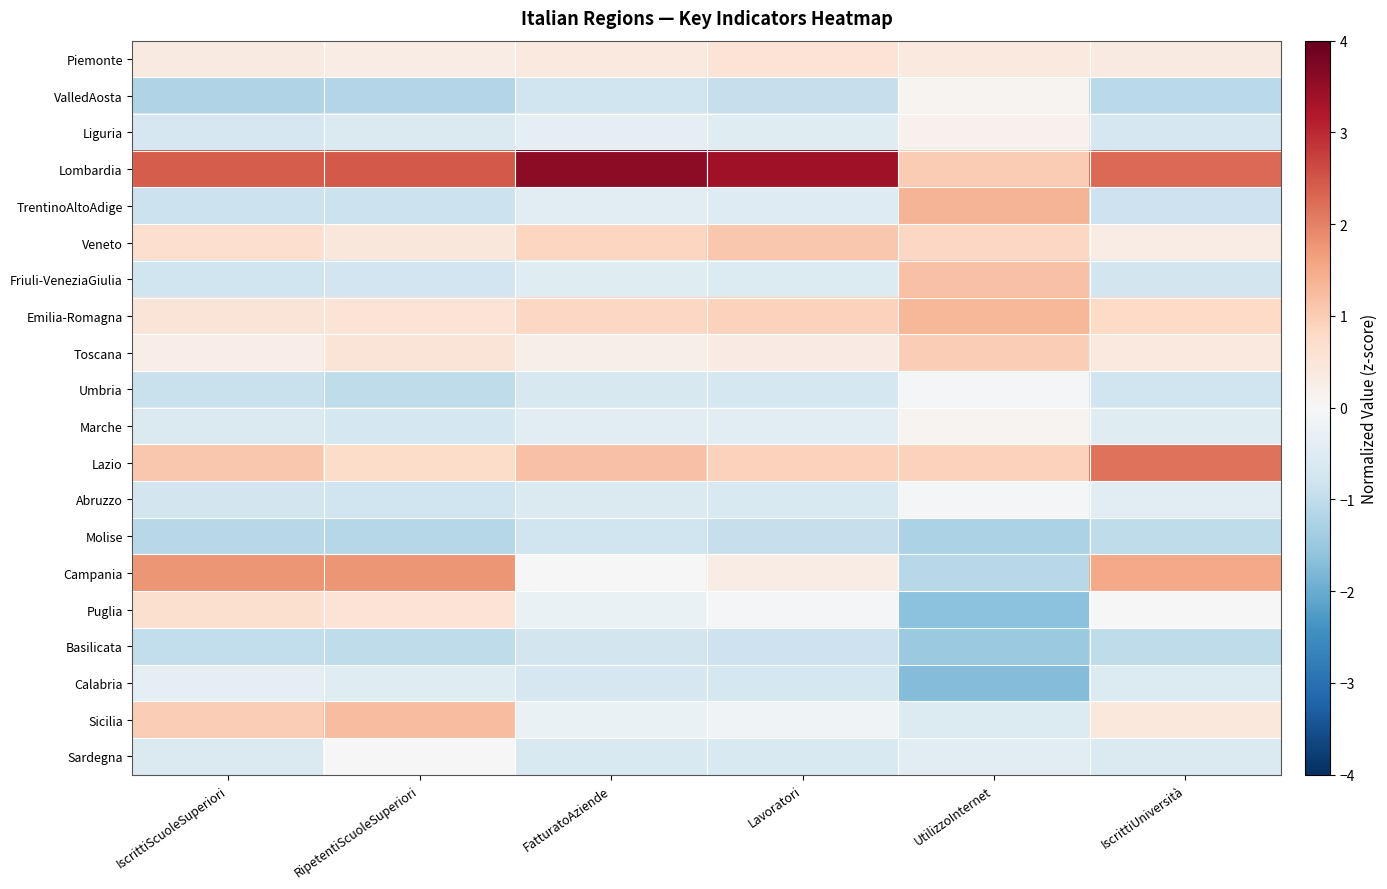

Reading left to right, transcribe all the data shown in this chart.

Piemonte: IscrittiScuoleSuperiori=0.4	RipetentiScuoleSuperiori=0.3	FatturatoAziende=0.4	Lavoratori=0.5	UtilizzoInternet=0.4	IscrittiUniversità=0.3
ValledAosta: IscrittiScuoleSuperiori=-1.2	RipetentiScuoleSuperiori=-1.2	FatturatoAziende=-0.8	Lavoratori=-0.9	UtilizzoInternet=0.1	IscrittiUniversità=-1.1
Liguria: IscrittiScuoleSuperiori=-0.7	RipetentiScuoleSuperiori=-0.6	FatturatoAziende=-0.4	Lavoratori=-0.5	UtilizzoInternet=0.2	IscrittiUniversità=-0.7
Lombardia: IscrittiScuoleSuperiori=2.4	RipetentiScuoleSuperiori=2.4	FatturatoAziende=3.6	Lavoratori=3.4	UtilizzoInternet=1.0	IscrittiUniversità=2.3
TrentinoAltoAdige: IscrittiScuoleSuperiori=-0.9	RipetentiScuoleSuperiori=-0.9	FatturatoAziende=-0.4	Lavoratori=-0.5	UtilizzoInternet=1.4	IscrittiUniversità=-0.8
Veneto: IscrittiScuoleSuperiori=0.7	RipetentiScuoleSuperiori=0.5	FatturatoAziende=0.9	Lavoratori=1.1	UtilizzoInternet=0.8	IscrittiUniversità=0.3
Friuli-VeneziaGiulia: IscrittiScuoleSuperiori=-0.8	RipetentiScuoleSuperiori=-0.8	FatturatoAziende=-0.5	Lavoratori=-0.5	UtilizzoInternet=1.2	IscrittiUniversità=-0.7
Emilia-Romagna: IscrittiScuoleSuperiori=0.5	RipetentiScuoleSuperiori=0.5	FatturatoAziende=0.8	Lavoratori=0.9	UtilizzoInternet=1.3	IscrittiUniversità=0.8
Toscana: IscrittiScuoleSuperiori=0.3	RipetentiScuoleSuperiori=0.5	FatturatoAziende=0.2	Lavoratori=0.3	UtilizzoInternet=1.0	IscrittiUniversità=0.4
Umbria: IscrittiScuoleSuperiori=-0.9	RipetentiScuoleSuperiori=-1.0	FatturatoAziende=-0.6	Lavoratori=-0.7	UtilizzoInternet=-0.1	IscrittiUniversità=-0.8
Marche: IscrittiScuoleSuperiori=-0.6	RipetentiScuoleSuperiori=-0.7	FatturatoAziende=-0.5	Lavoratori=-0.4	UtilizzoInternet=0.1	IscrittiUniversità=-0.5
Lazio: IscrittiScuoleSuperiori=1.1	RipetentiScuoleSuperiori=0.7	FatturatoAziende=1.2	Lavoratori=0.9	UtilizzoInternet=0.9	IscrittiUniversità=2.2
Abruzzo: IscrittiScuoleSuperiori=-0.7	RipetentiScuoleSuperiori=-0.8	FatturatoAziende=-0.6	Lavoratori=-0.6	UtilizzoInternet=-0.1	IscrittiUniversità=-0.5
Molise: IscrittiScuoleSuperiori=-1.1	RipetentiScuoleSuperiori=-1.1	FatturatoAziende=-0.8	Lavoratori=-0.9	UtilizzoInternet=-1.3	IscrittiUniversità=-1.0
Campania: IscrittiScuoleSuperiori=1.8	RipetentiScuoleSuperiori=1.8	FatturatoAziende=0.0	Lavoratori=0.3	UtilizzoInternet=-1.1	IscrittiUniversità=1.5
Puglia: IscrittiScuoleSuperiori=0.6	RipetentiScuoleSuperiori=0.5	FatturatoAziende=-0.3	Lavoratori=-0.1	UtilizzoInternet=-1.7	IscrittiUniversità=-0.0
Basilicata: IscrittiScuoleSuperiori=-1.0	RipetentiScuoleSuperiori=-1.0	FatturatoAziende=-0.7	Lavoratori=-0.8	UtilizzoInternet=-1.5	IscrittiUniversità=-1.0
Calabria: IscrittiScuoleSuperiori=-0.4	RipetentiScuoleSuperiori=-0.5	FatturatoAziende=-0.7	Lavoratori=-0.7	UtilizzoInternet=-1.7	IscrittiUniversità=-0.5
Sicilia: IscrittiScuoleSuperiori=1.0	RipetentiScuoleSuperiori=1.2	FatturatoAziende=-0.3	Lavoratori=-0.1	UtilizzoInternet=-0.5	IscrittiUniversità=0.4
Sardegna: IscrittiScuoleSuperiori=-0.6	RipetentiScuoleSuperiori=-0.0	FatturatoAziende=-0.6	Lavoratori=-0.6	UtilizzoInternet=-0.4	IscrittiUniversità=-0.6